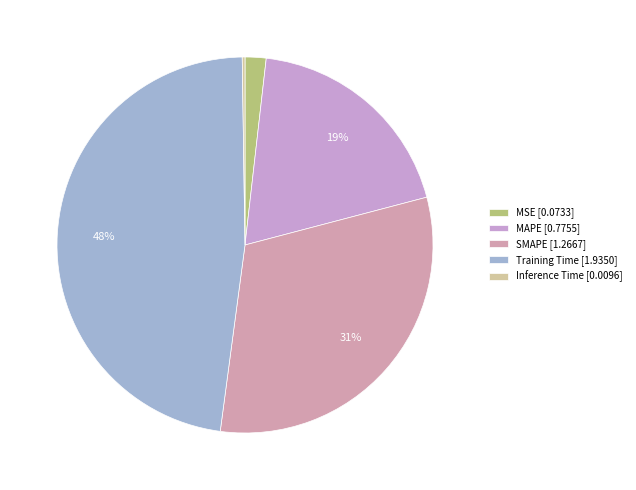

Count the number of slices in the pie.

5